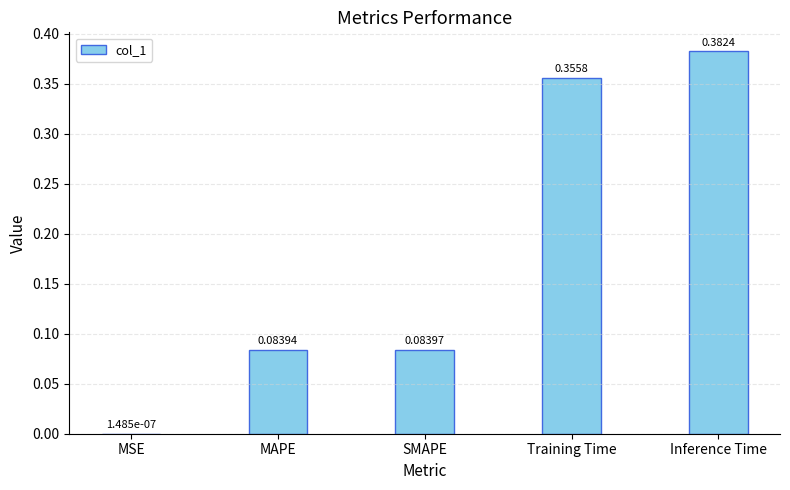

Which has a higher value, Training Time or SMAPE?

Training Time